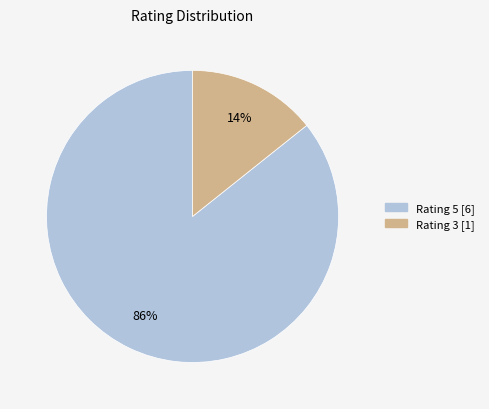

To the nearest percent, what is the average slice percentage?

50%